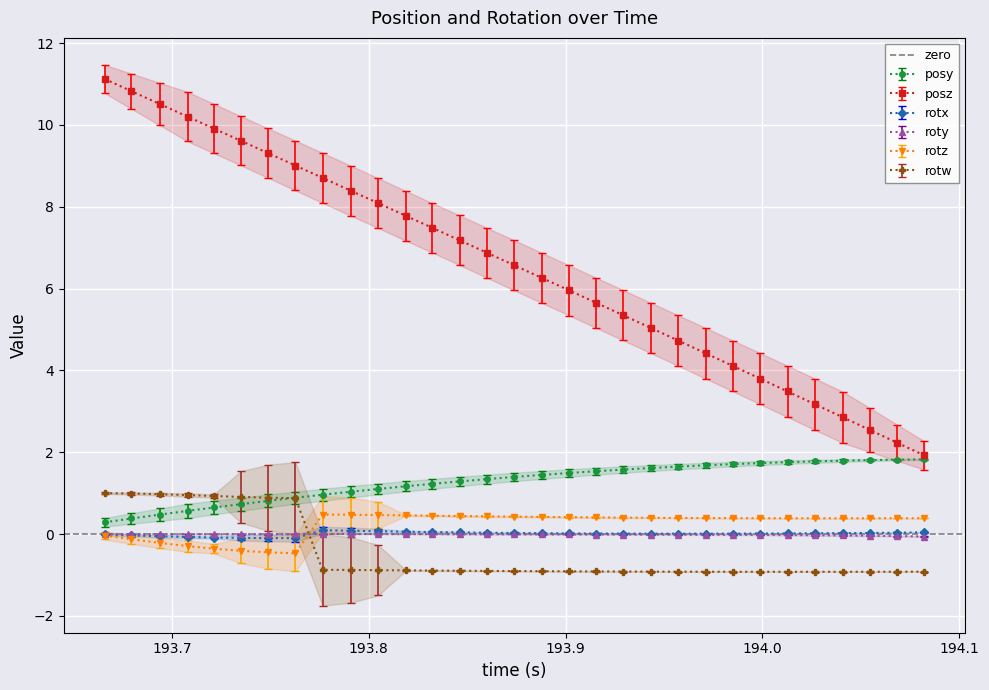

At how many categories does at least one series exceed 1?

31